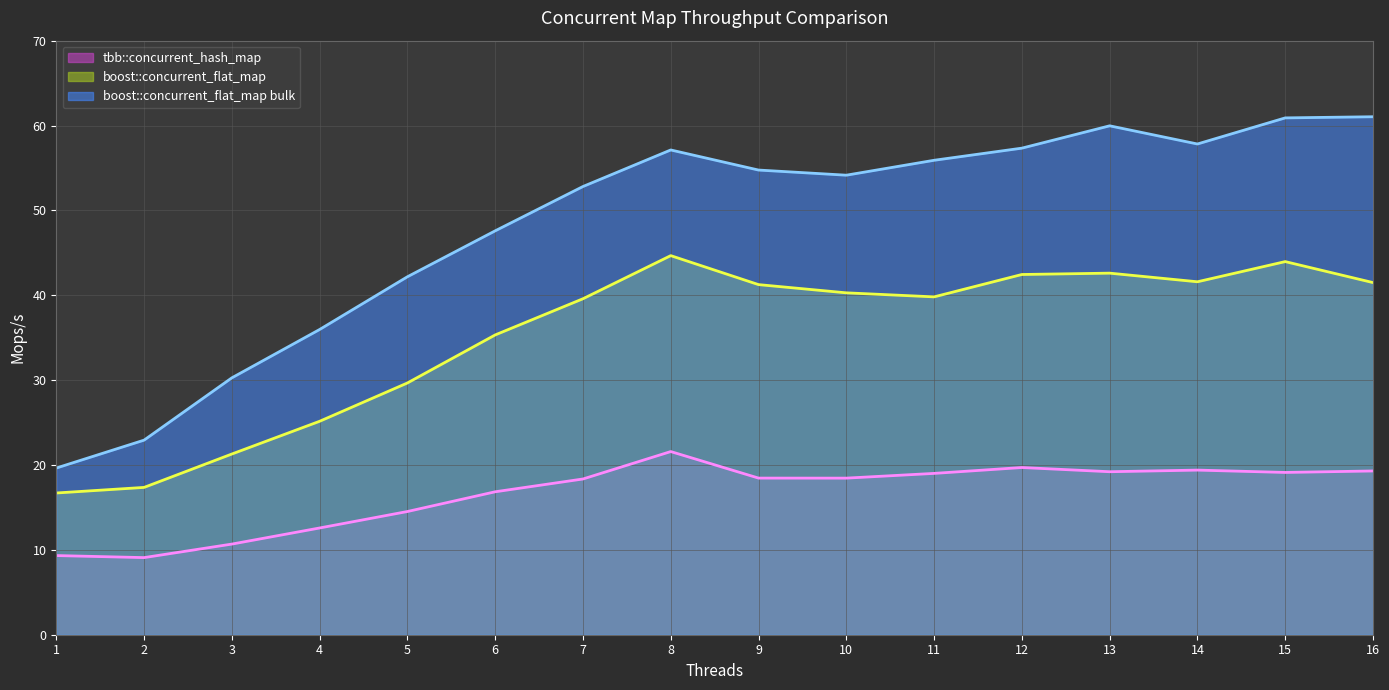

What is the sum of all tbb::concurrent_hash_map values?

265.6